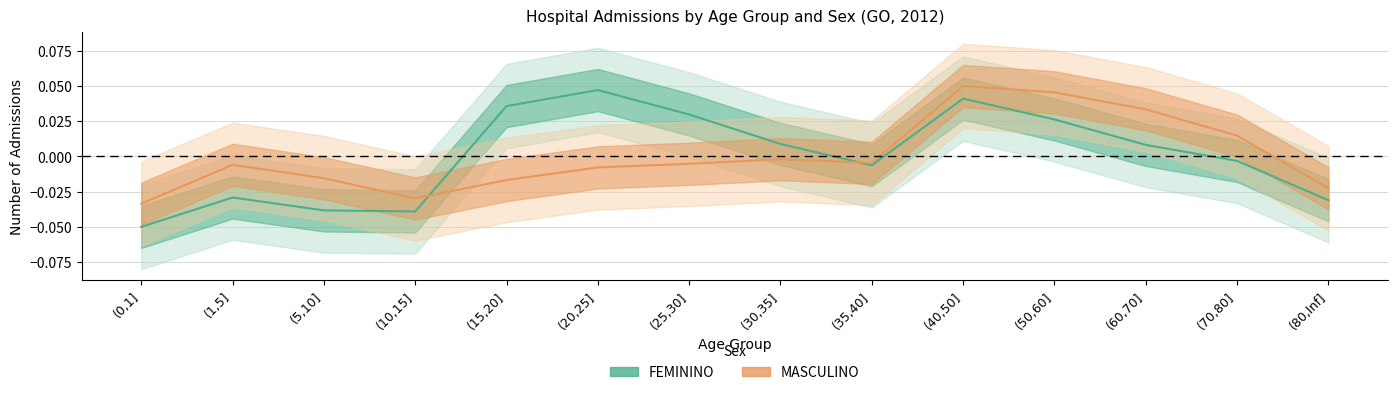

What are all the series names shown in the legend?

FEMININO, MASCULINO